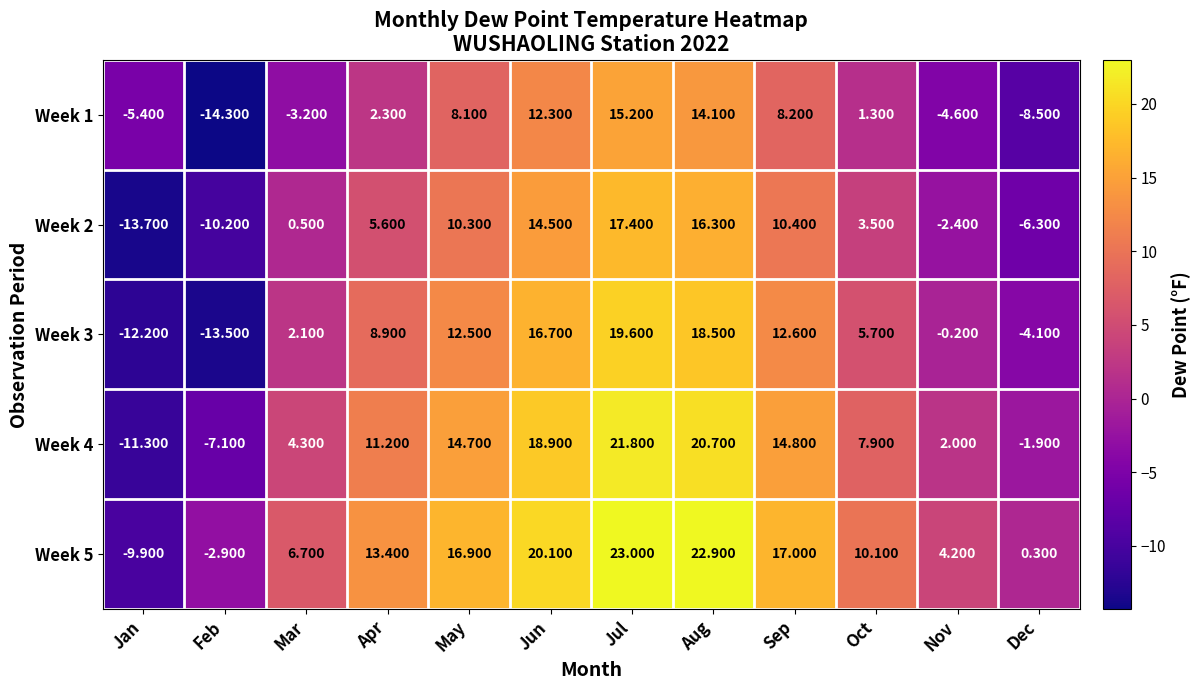

At which category does the chart reach its minimum across all series?

Feb